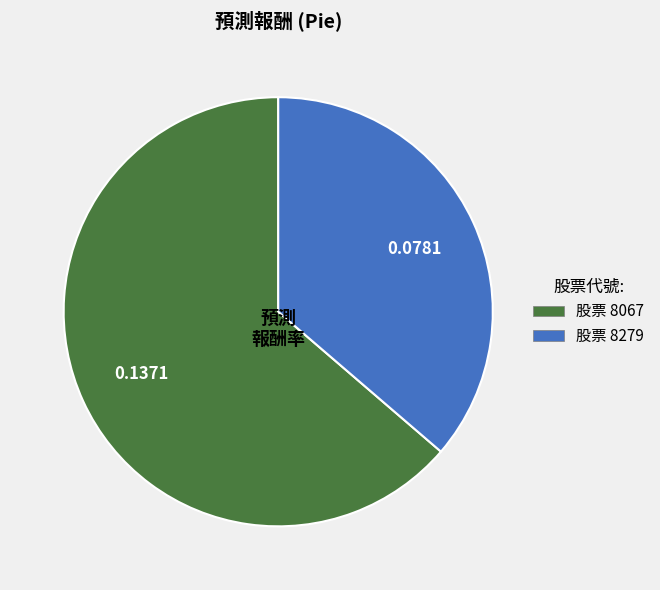

Does any single category account for the majority?

Yes